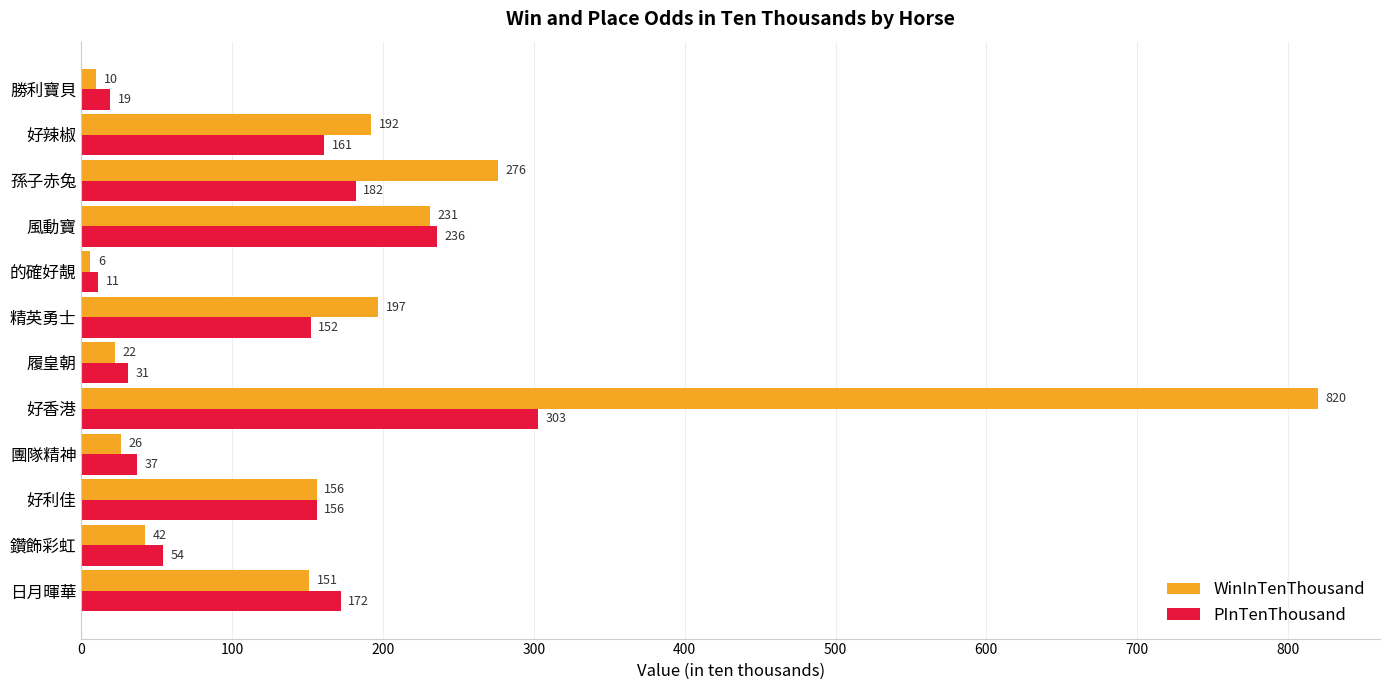

True or false: PInTenThousand has a value of 161 at 好辣椒.

True